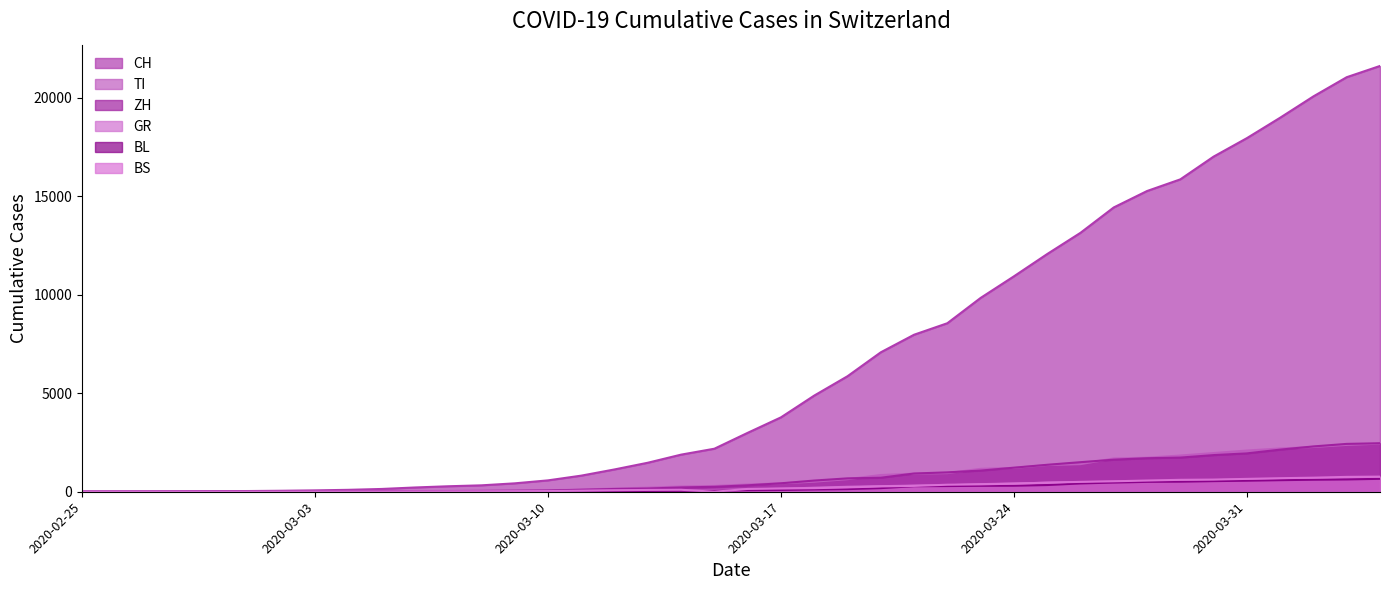

Between 2020-03-05 and 2020-04-02, which series saw the biggest shift?

CH